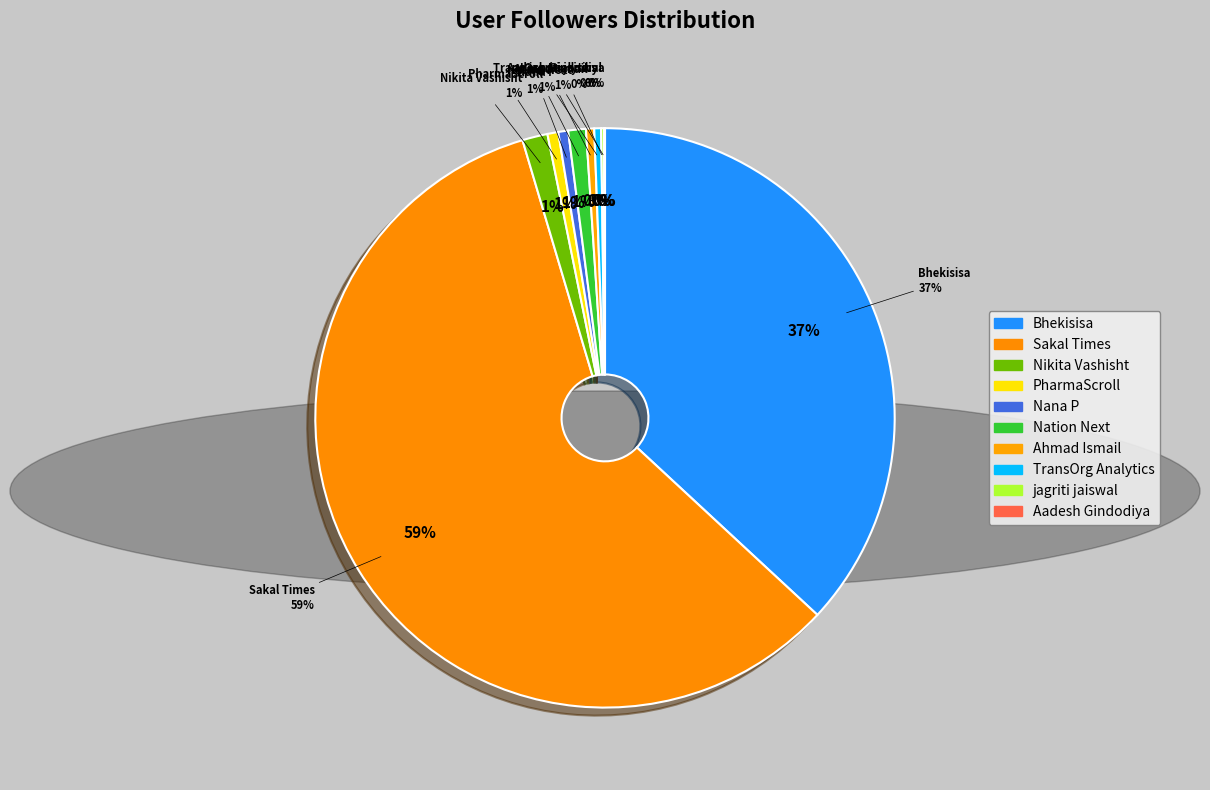

Which slice is the smallest?

Aadesh Gindodiya